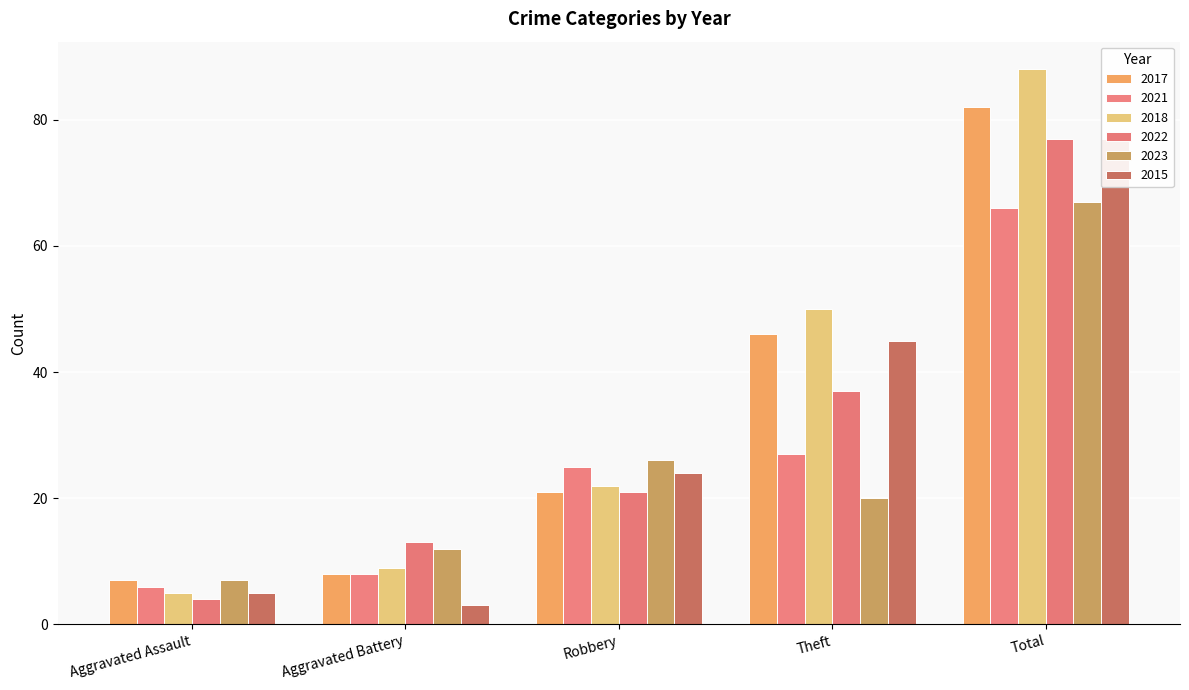

At which label does 2021 first exceed 25?

Theft